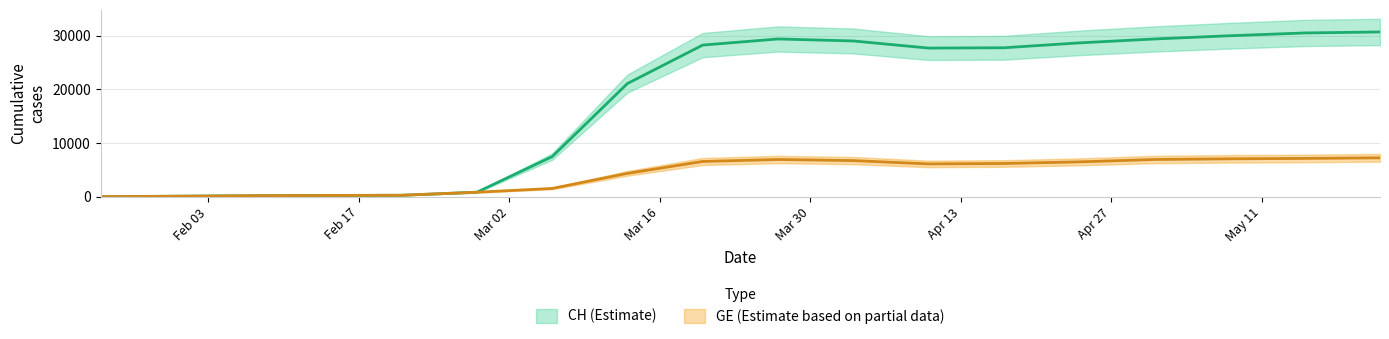

At which category is the sum across all series the highest?

2020-05-22